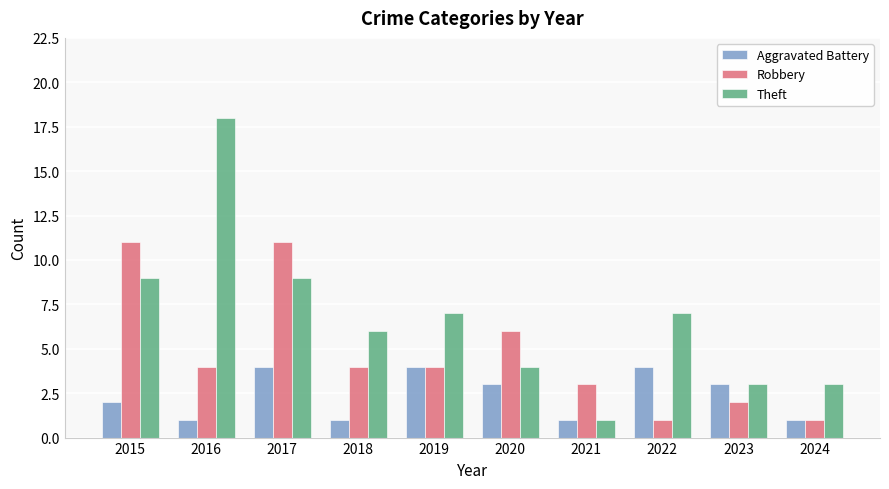

List the series in order of their peak value, lowest first.

Aggravated Battery, Robbery, Theft